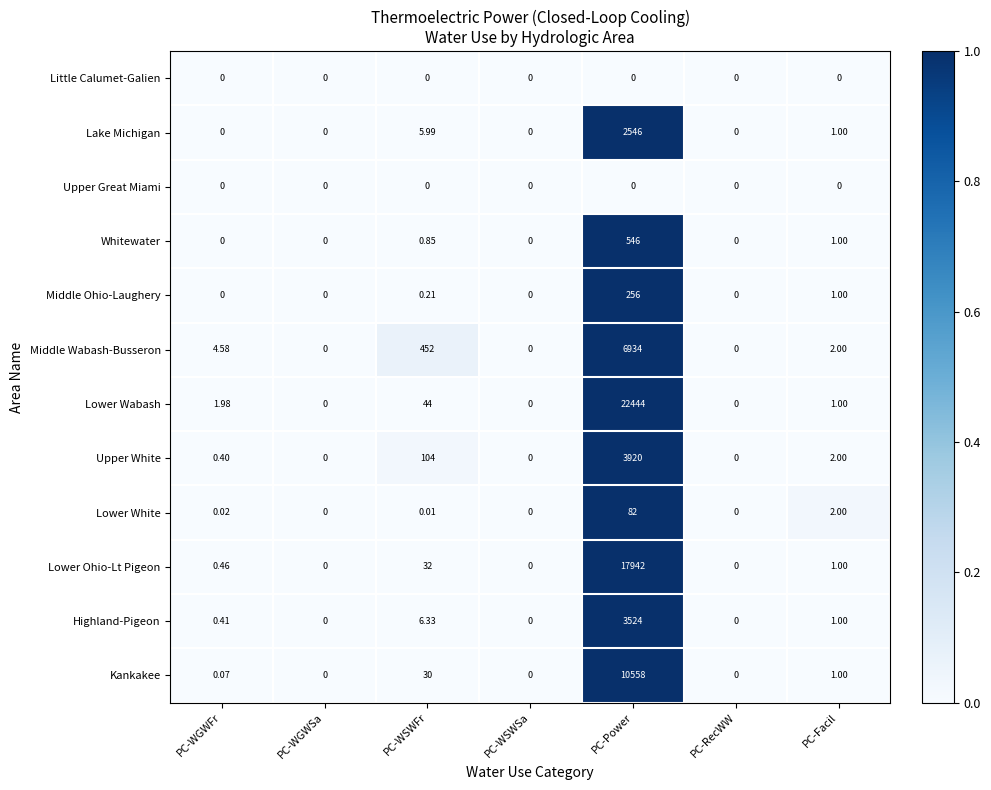

Where is Lower Wabash nearest to the value 11222?

PC-WSWFr